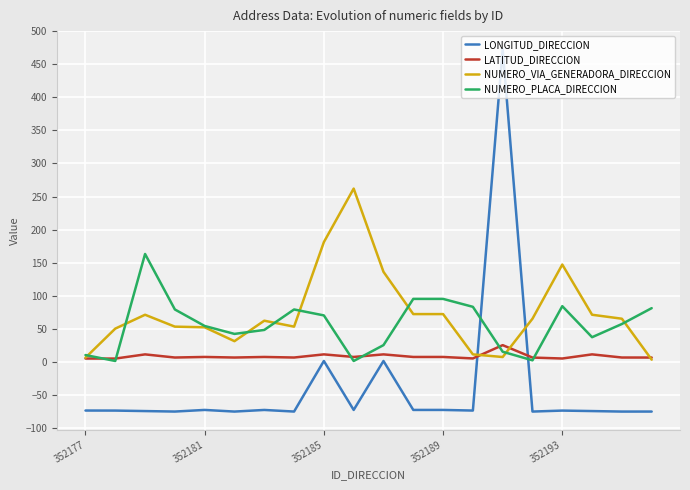

Which series has the largest range (max minus min)?

LONGITUD_DIRECCION